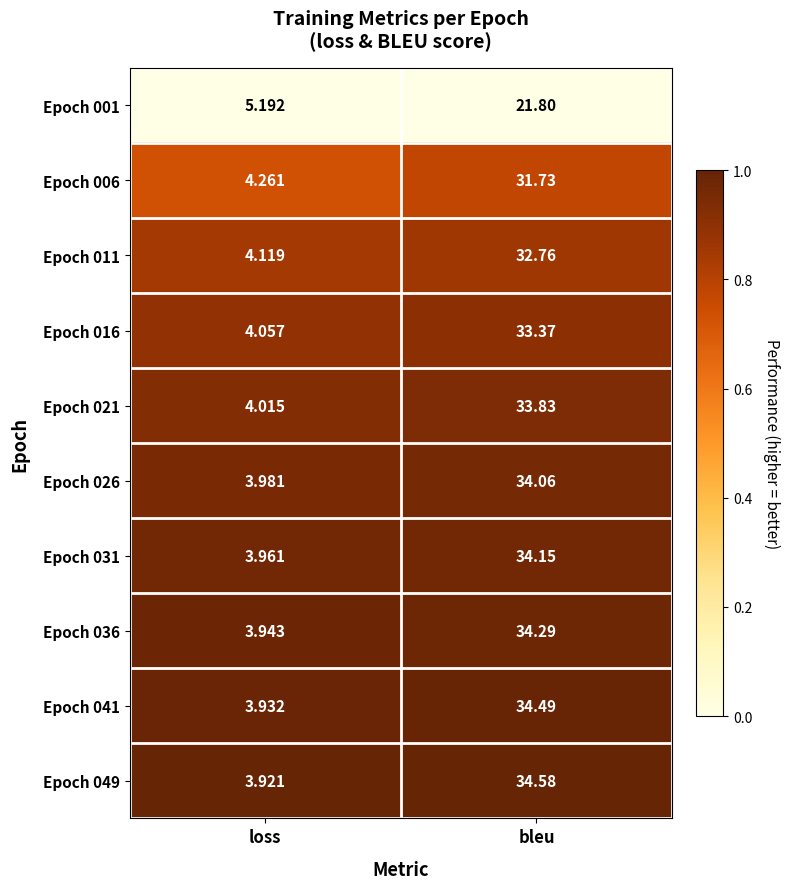

Where does the Epoch 049 series first go above 34?

bleu